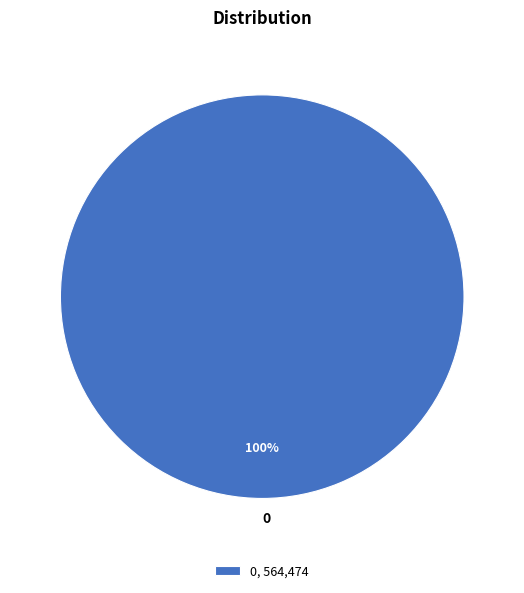

To the nearest percent, what portion does 0, 564,474 represent?

100%